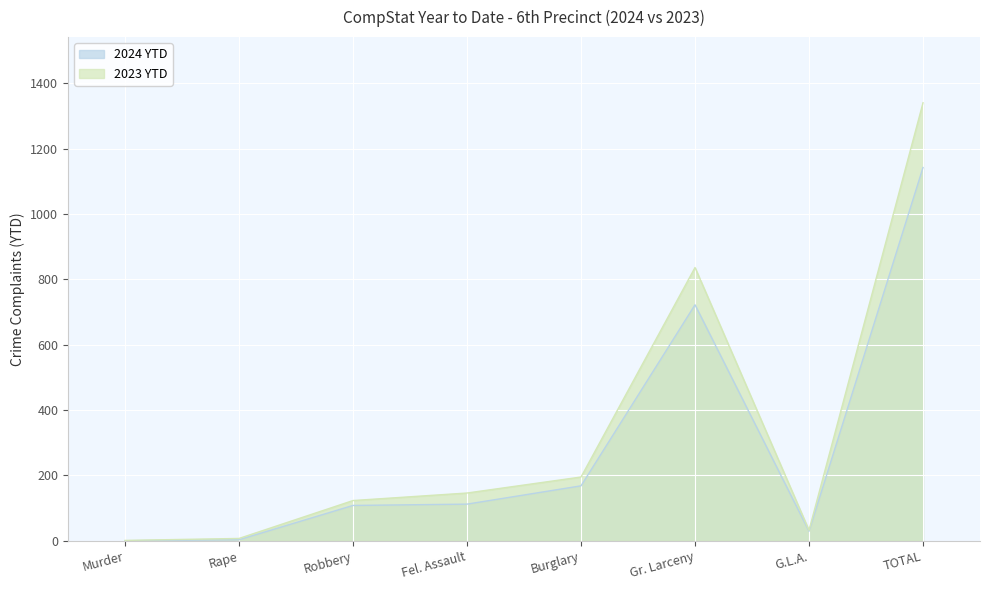

Is the value of 2023 YTD at Rape greater than the value of 2024 YTD at Gr. Larceny?

No